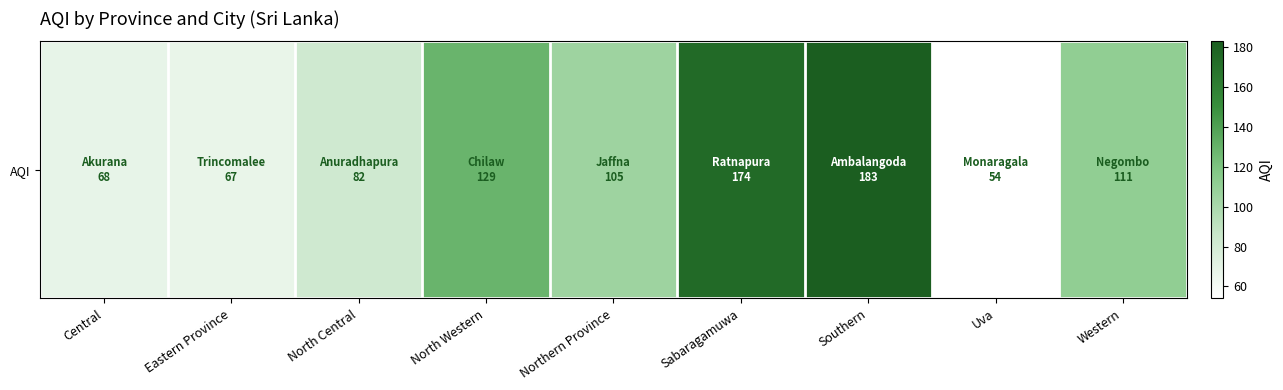

Where does the data first go above 105?

North Western